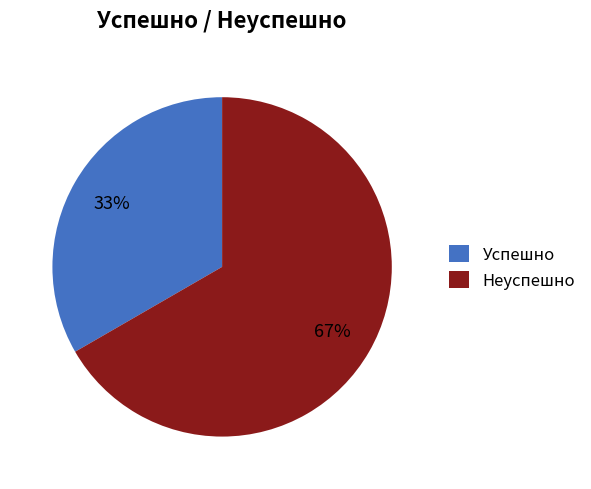

Which slice is the smallest?

Успешно